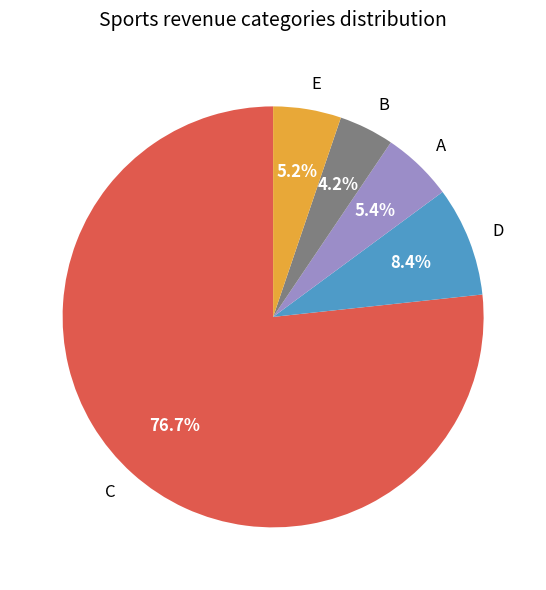

Approximately how many times larger is the value at E compared to D?

0.6